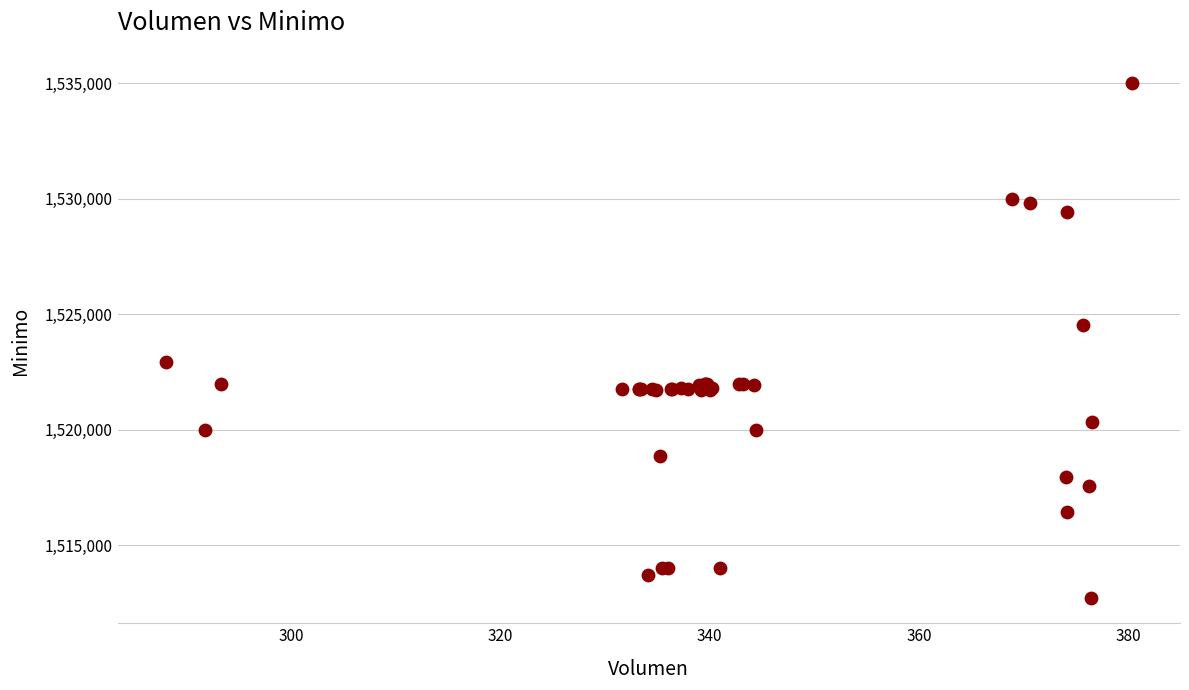

What Y value in the scatter plot is closest to 1523862?

1524513